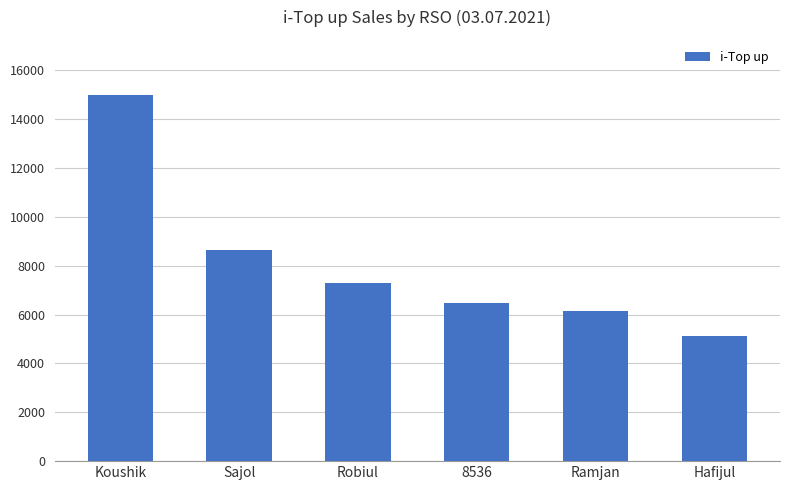

Reading right to left, list all the values displayed in this chart.

Hafijul=5140	Ramjan=6168	8536=6480	Robiul=7299	Sajol=8650	Koushik=15000